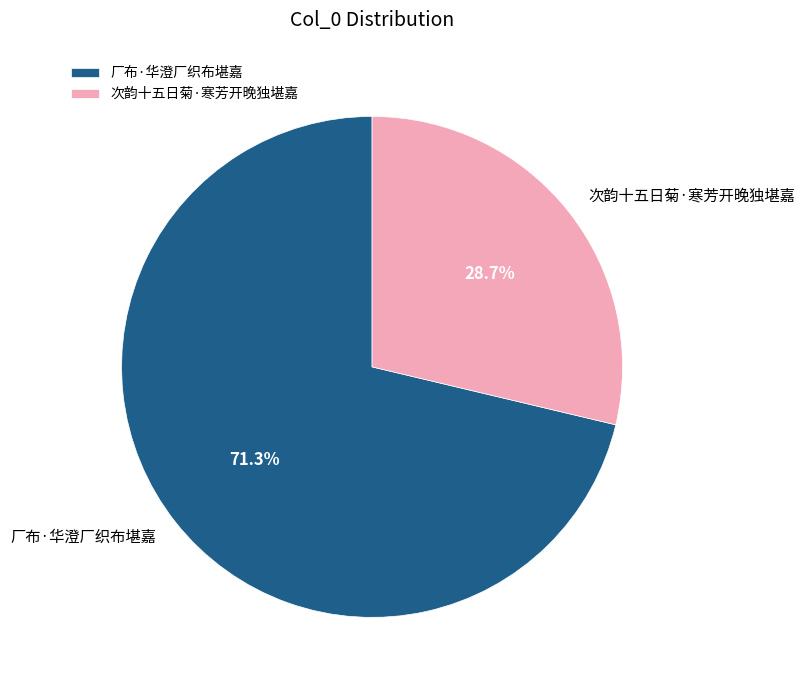

What is the largest slice in the pie chart?

厂布·华澄厂织布堪嘉